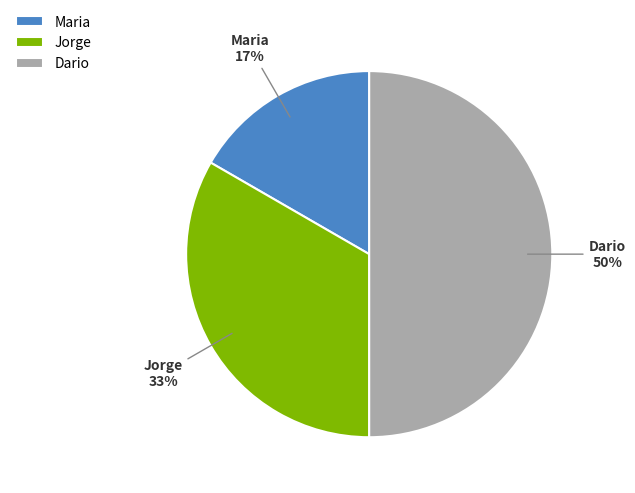

Is Maria the majority of the pie?

No